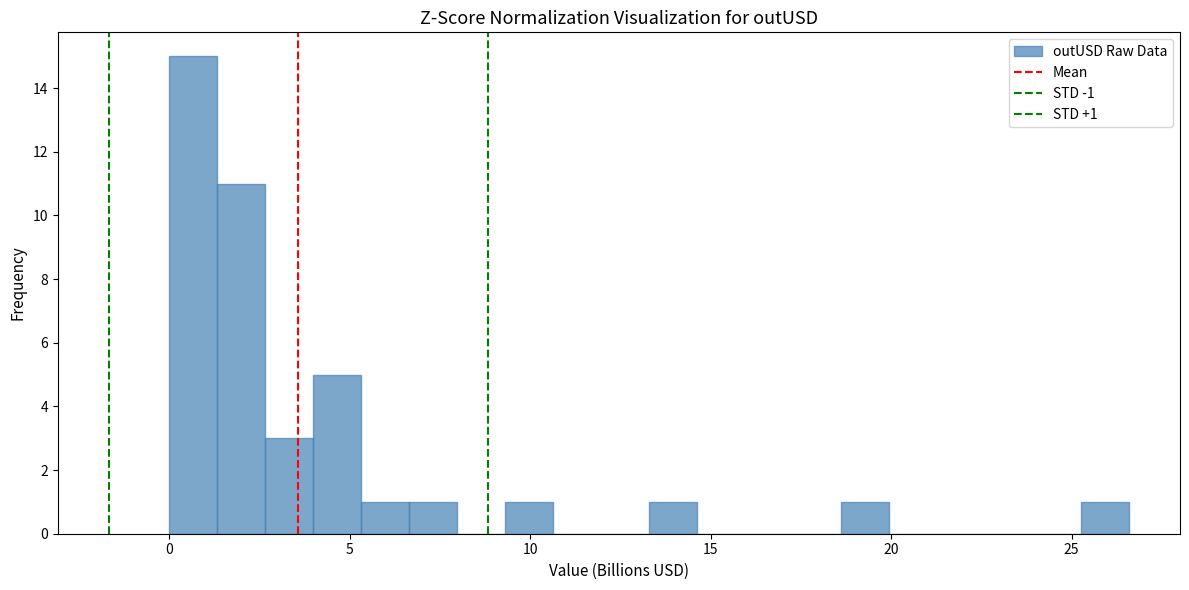

Read against the x-axis, roughly where is the centre of the tallest bar?

0.5